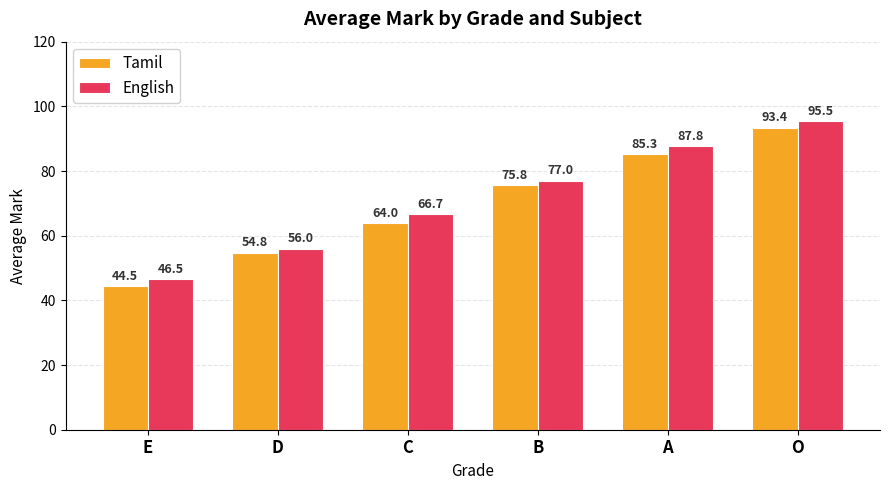

What are all the series names shown in the legend?

Tamil, English